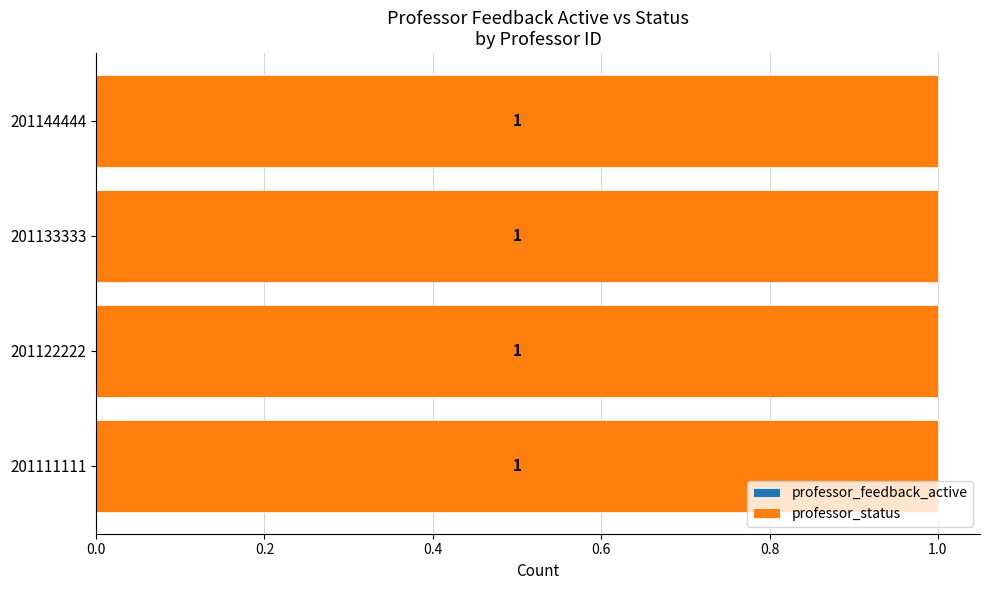

The value of professor_feedback_active at 201122222 is 0. True or false?

True